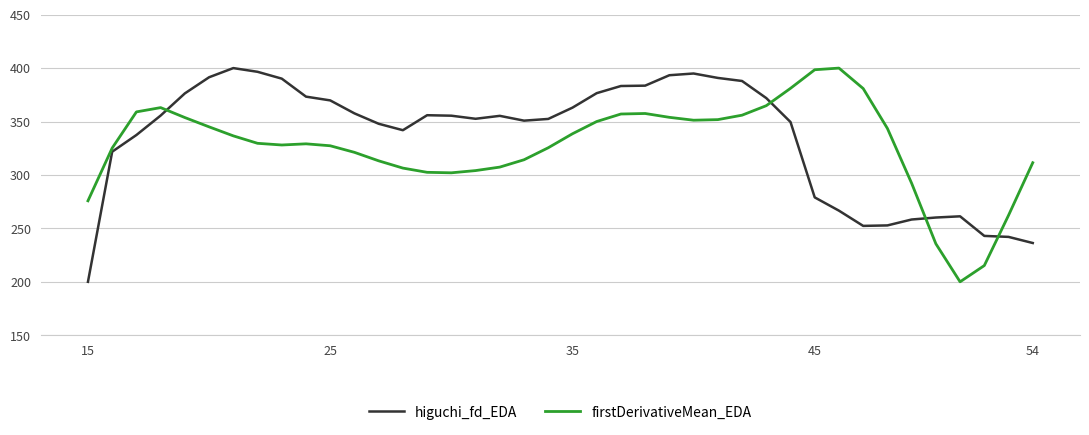

Count the number of data series in this chart.

2